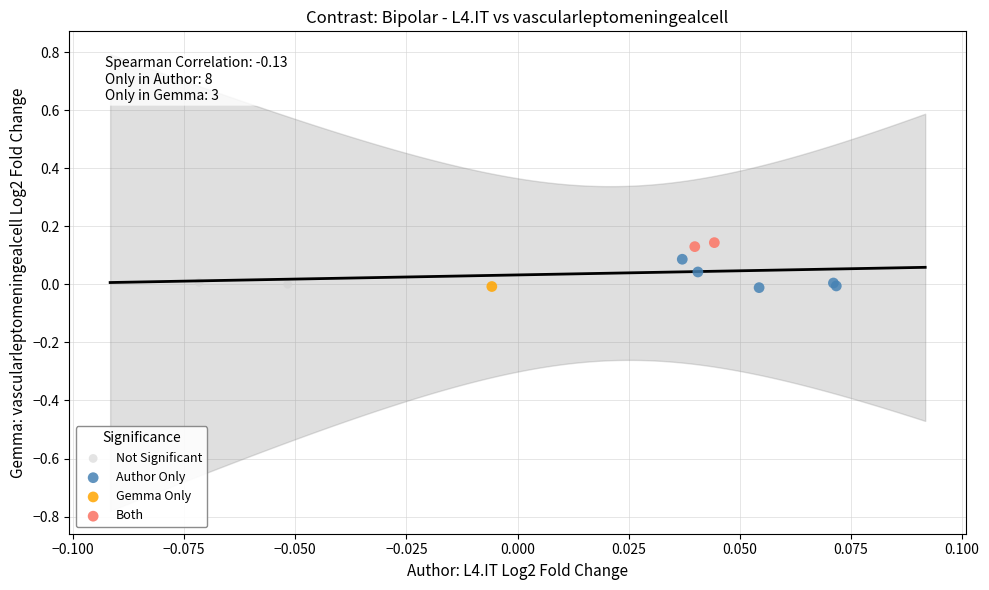

What are all the series names shown in the legend?

Not Significant, Author Only, Gemma Only, Both